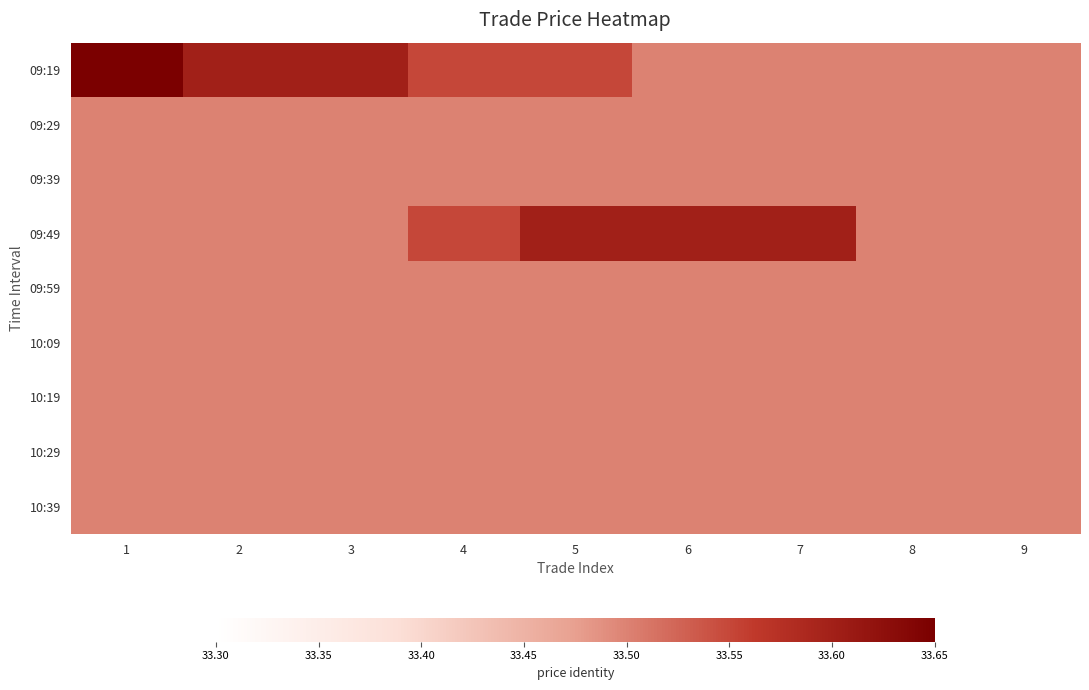

Between 3 and 4, which series saw the biggest shift?

09:19